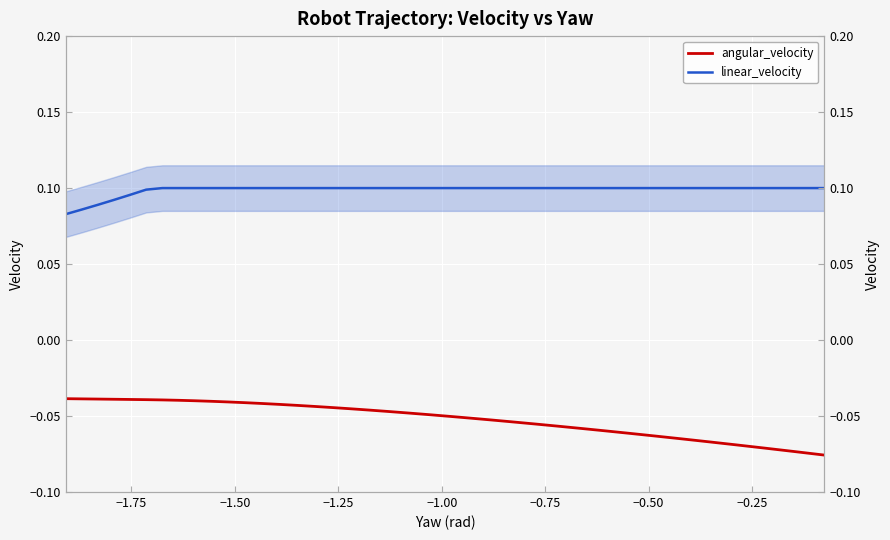

True or false: linear_velocity and angular_velocity intersect in this chart.

False